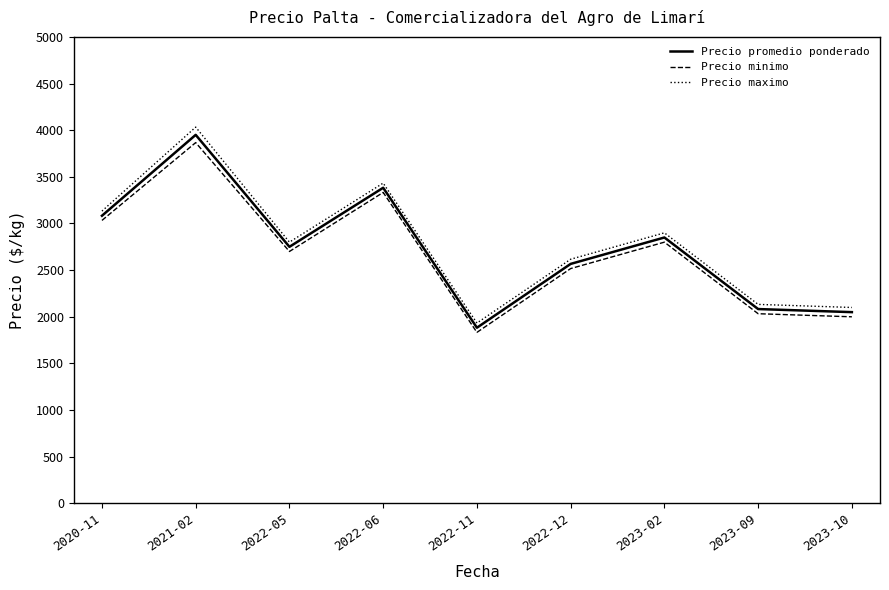

Which category has the highest value in the Precio minimo series?

2021-02